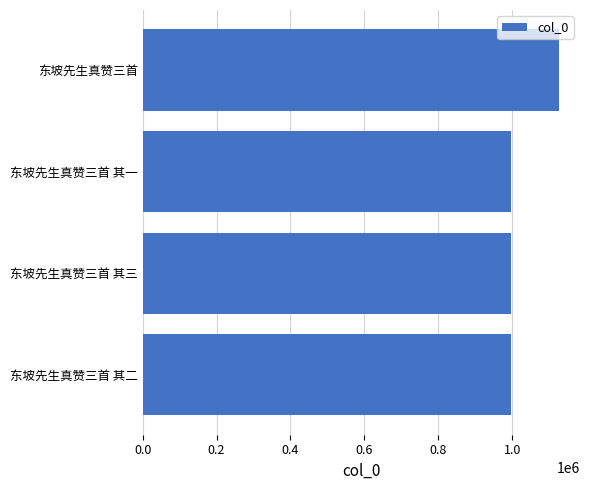

Approximately how many times larger is the value at 东坡先生真赞三首 compared to 东坡先生真赞三首 其三?

1.1